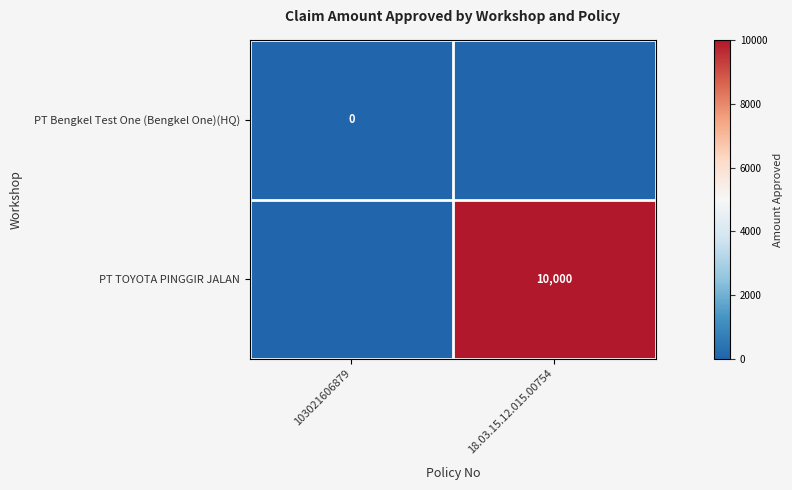

Which series changed the most between 103021606879 and 18.03.15.12.015.00754?

PT TOYOTA PINGGIR JALAN